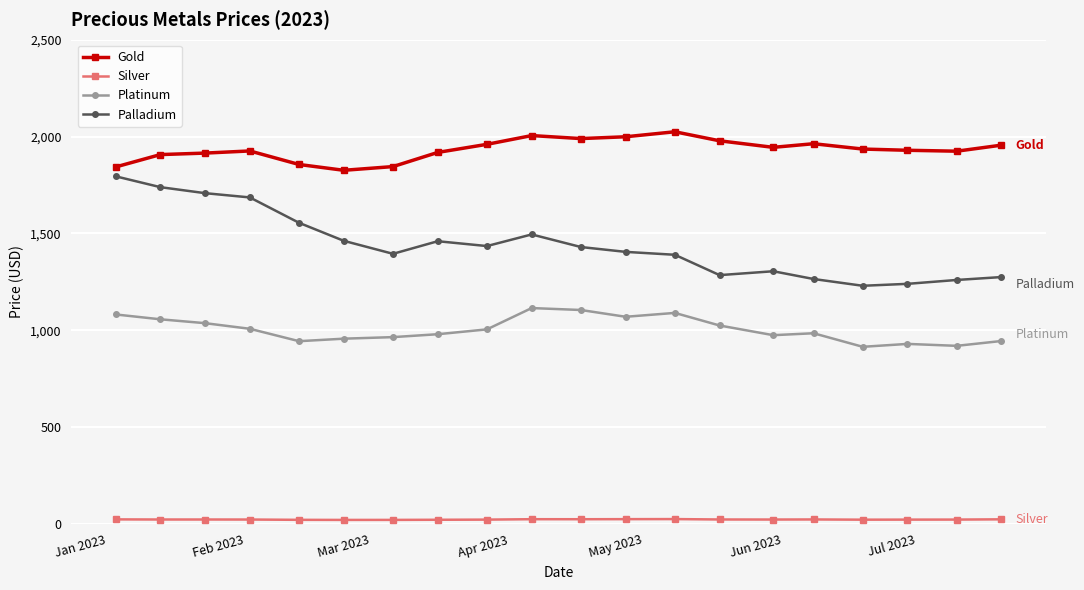

True or false: Gold and Silver intersect in this chart.

False